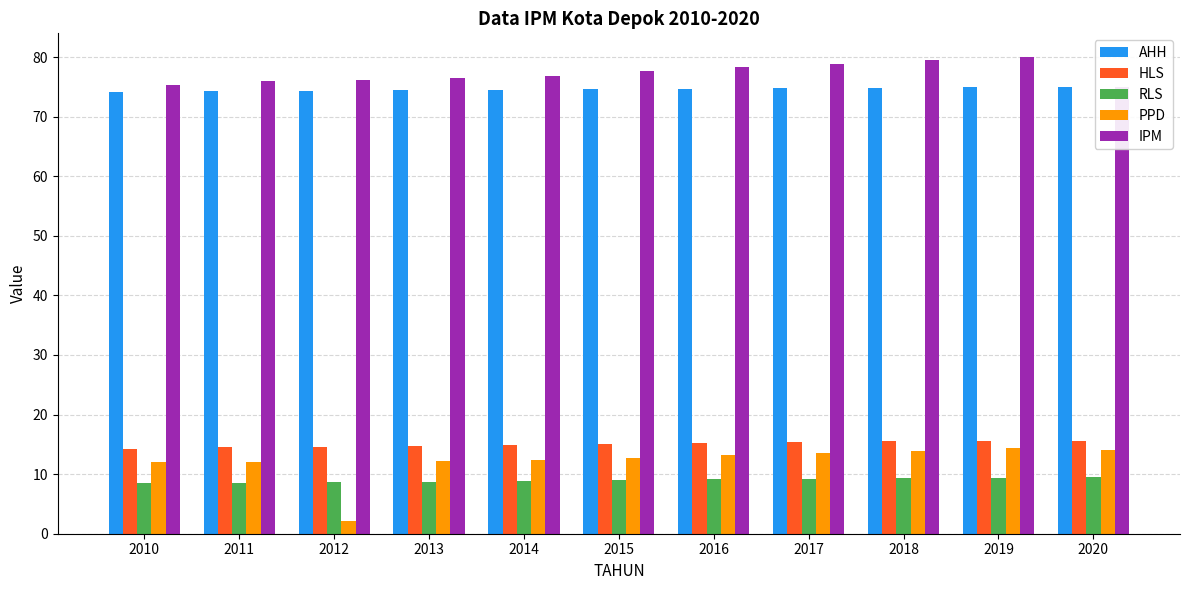

List the series in order of their peak value, highest first.

IPM, AHH, HLS, PPD, RLS